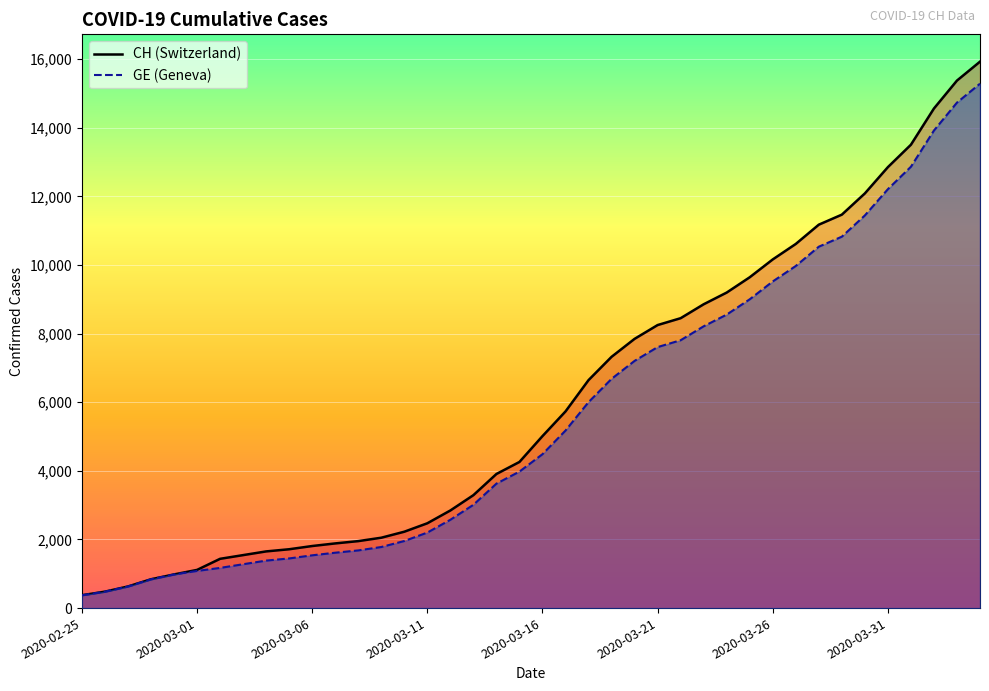

Between 2020-03-01 and 26, which series saw the biggest shift?

CH